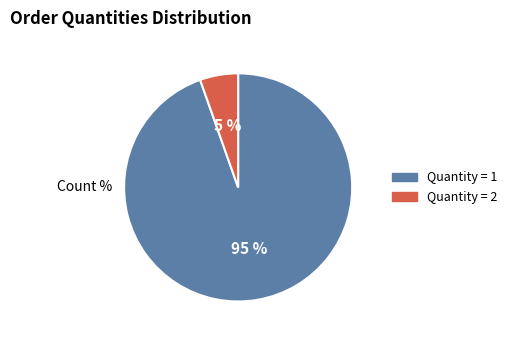

To the nearest percent, what is the average slice percentage?

50%